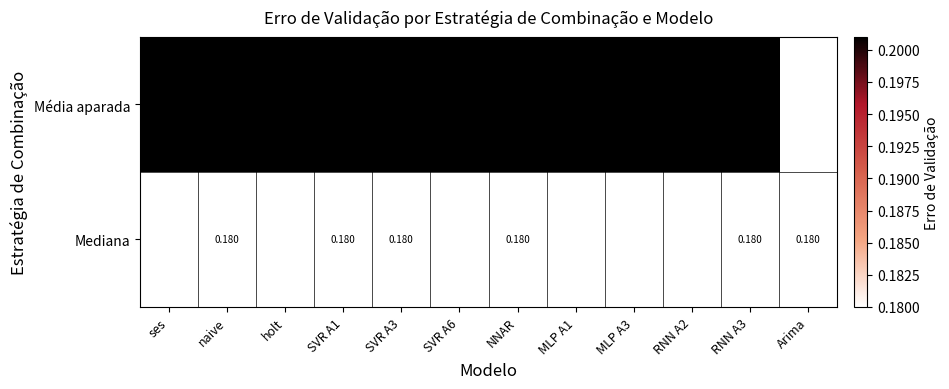

At which category does the chart reach its minimum across all series?

naive